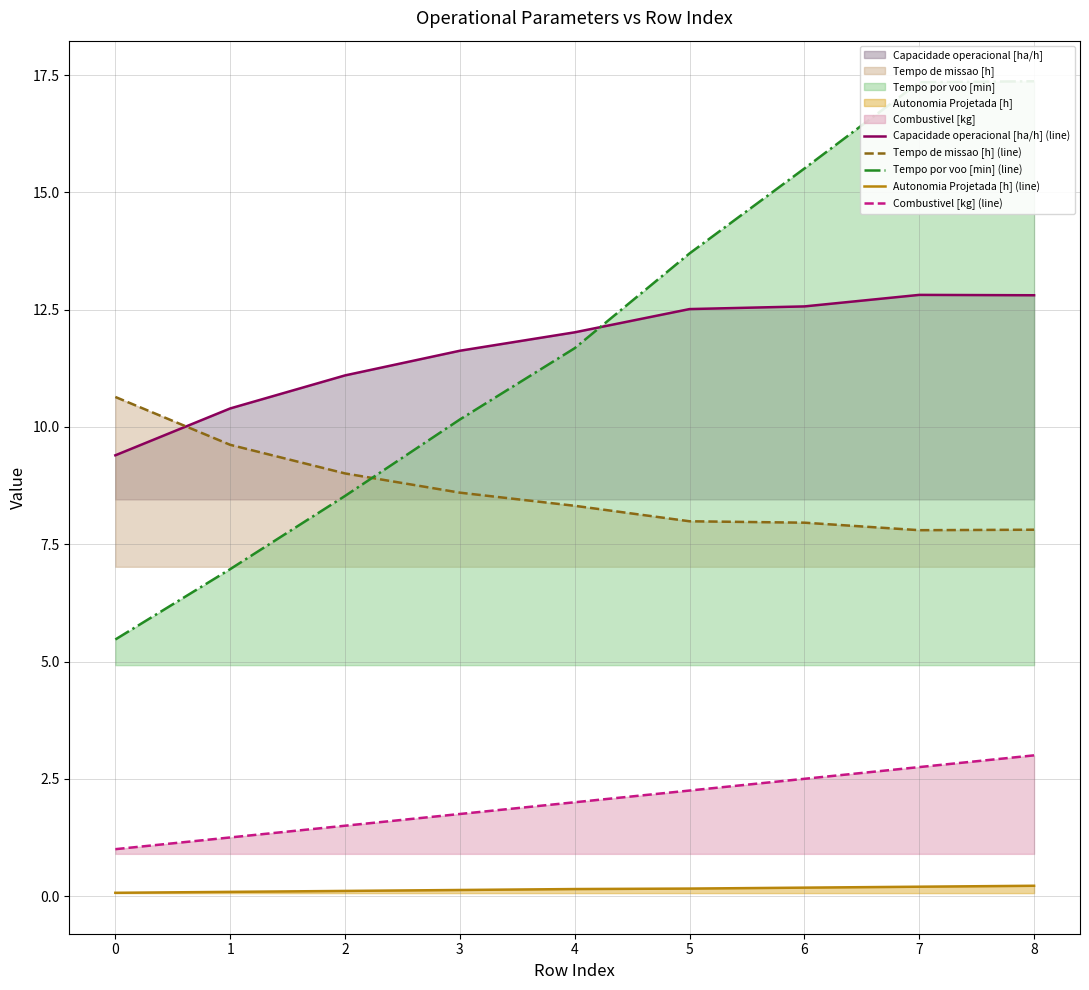

Which series has the largest range (max minus min)?

Tempo por voo [min] (line)